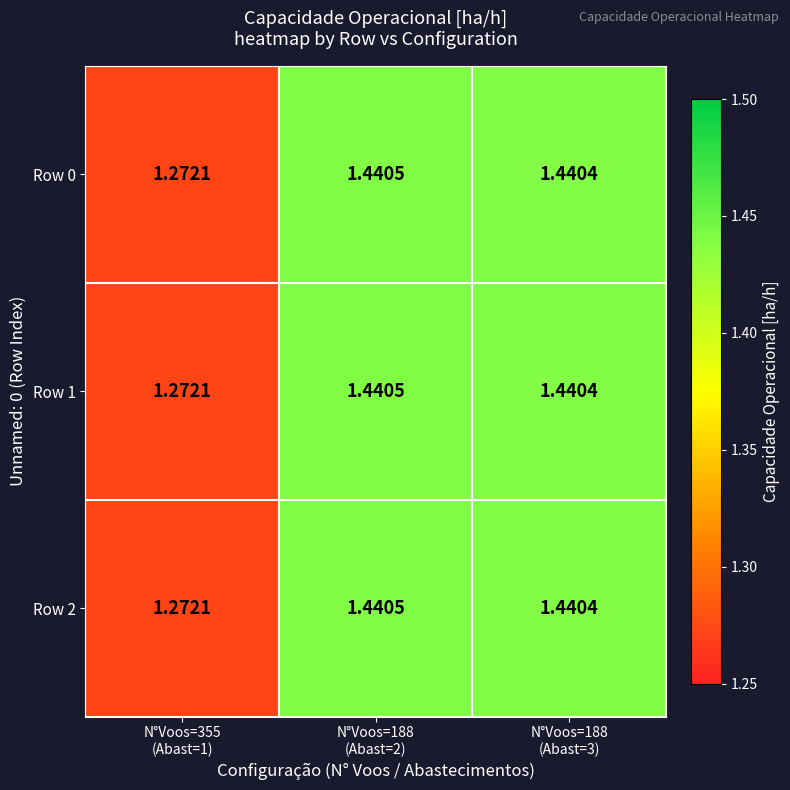

Reading left to right, extract all data points from this chart.

Row 0: N°Voos=355
(Abast=1)=1.3	N°Voos=188
(Abast=2)=1.4	N°Voos=188
(Abast=3)=1.4
Row 1: N°Voos=355
(Abast=1)=1.3	N°Voos=188
(Abast=2)=1.4	N°Voos=188
(Abast=3)=1.4
Row 2: N°Voos=355
(Abast=1)=1.3	N°Voos=188
(Abast=2)=1.4	N°Voos=188
(Abast=3)=1.4